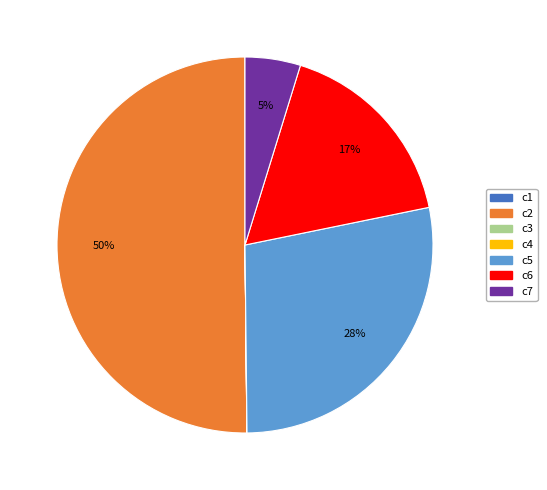

To the nearest percent, what is the difference between the largest and smallest slice percentages?

50%